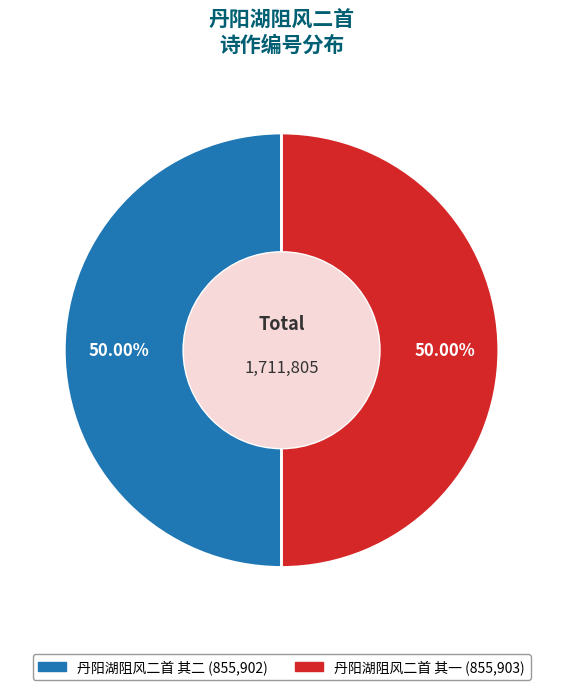

Approximately how many times larger is the value at 丹阳湖阻风二首 其一 compared to 丹阳湖阻风二首 其二?

1.0